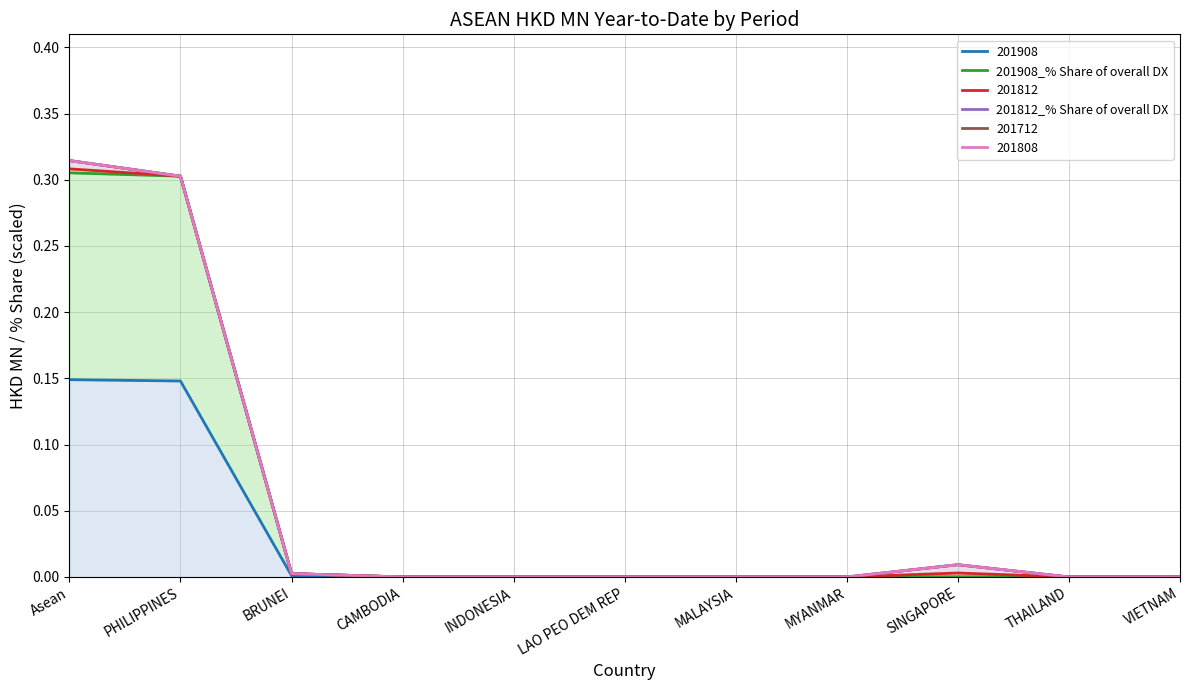

The value of 201908_% Share of overall DX at INDONESIA is 0.2. True or false?

False